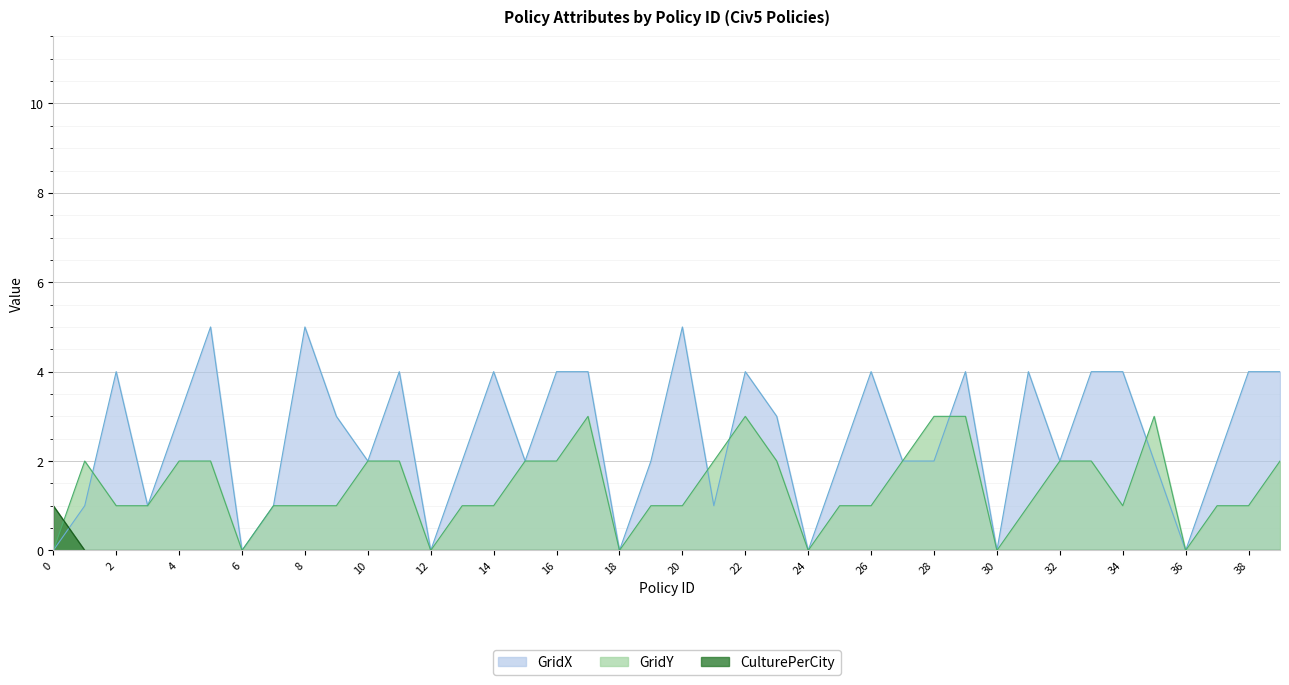

What is the spread (max minus min) of values at 27?

2